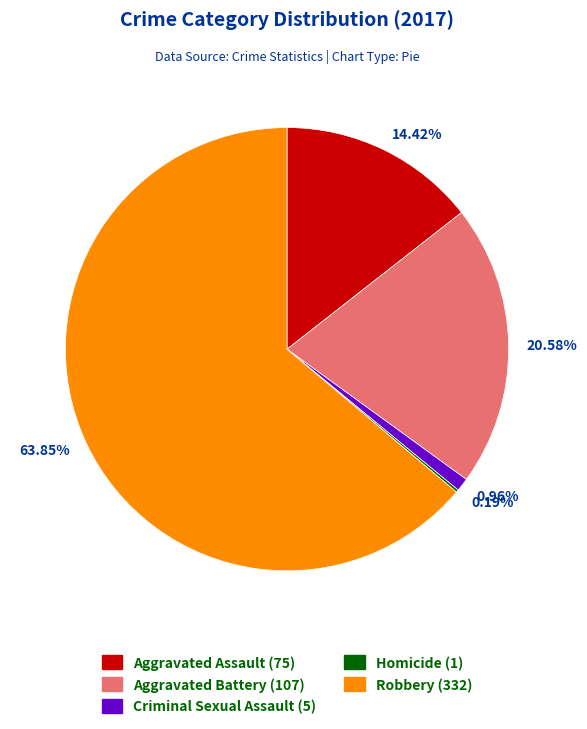

Do 14.42% and 63.85% together represent more than half of the pie?

Yes